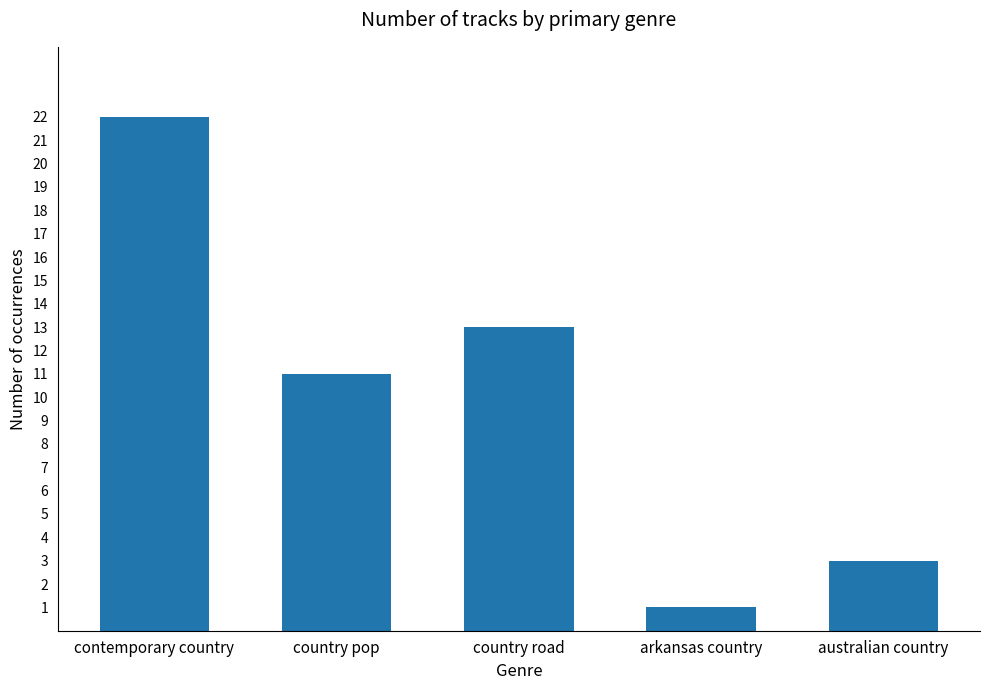

Reading left to right, transcribe all the data shown in this chart.

contemporary country=22	country pop=11	country road=13	arkansas country=1	australian country=3